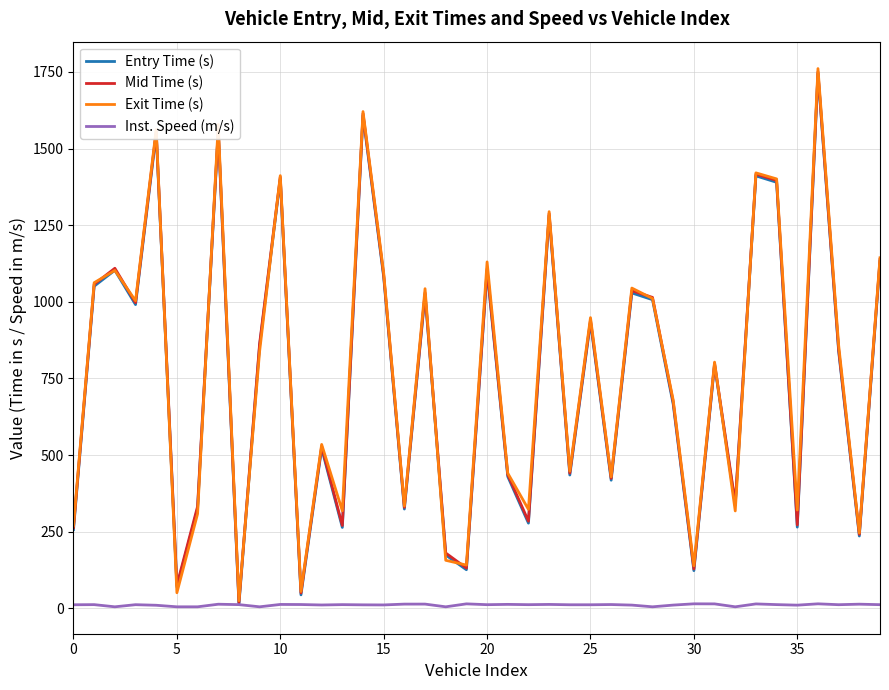

Which series has the largest range (max minus min)?

Exit Time (s)